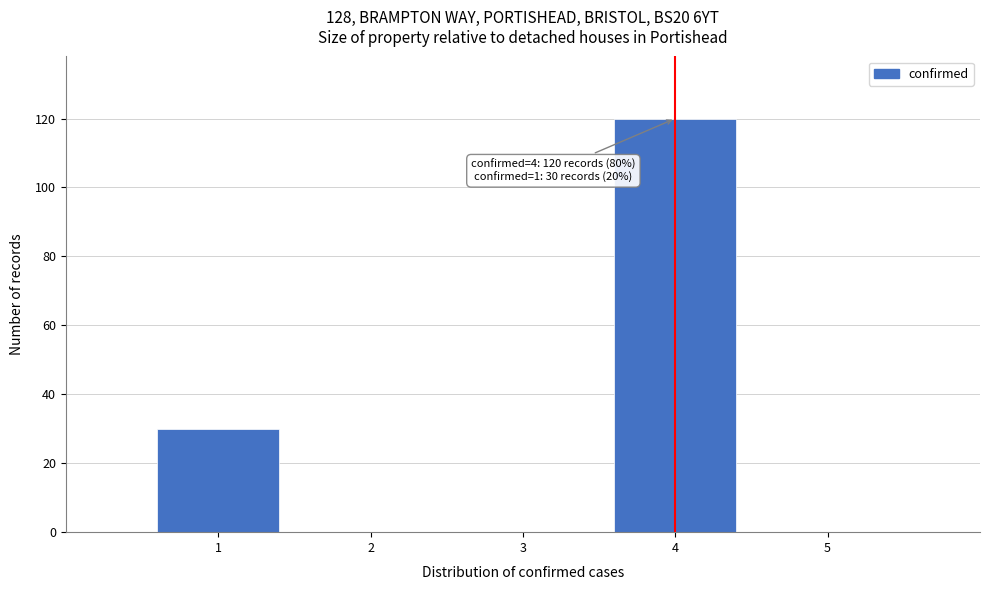

Reading right to left, extract all data points from this chart.

5=0	4=120	3=0	2=0	1=30